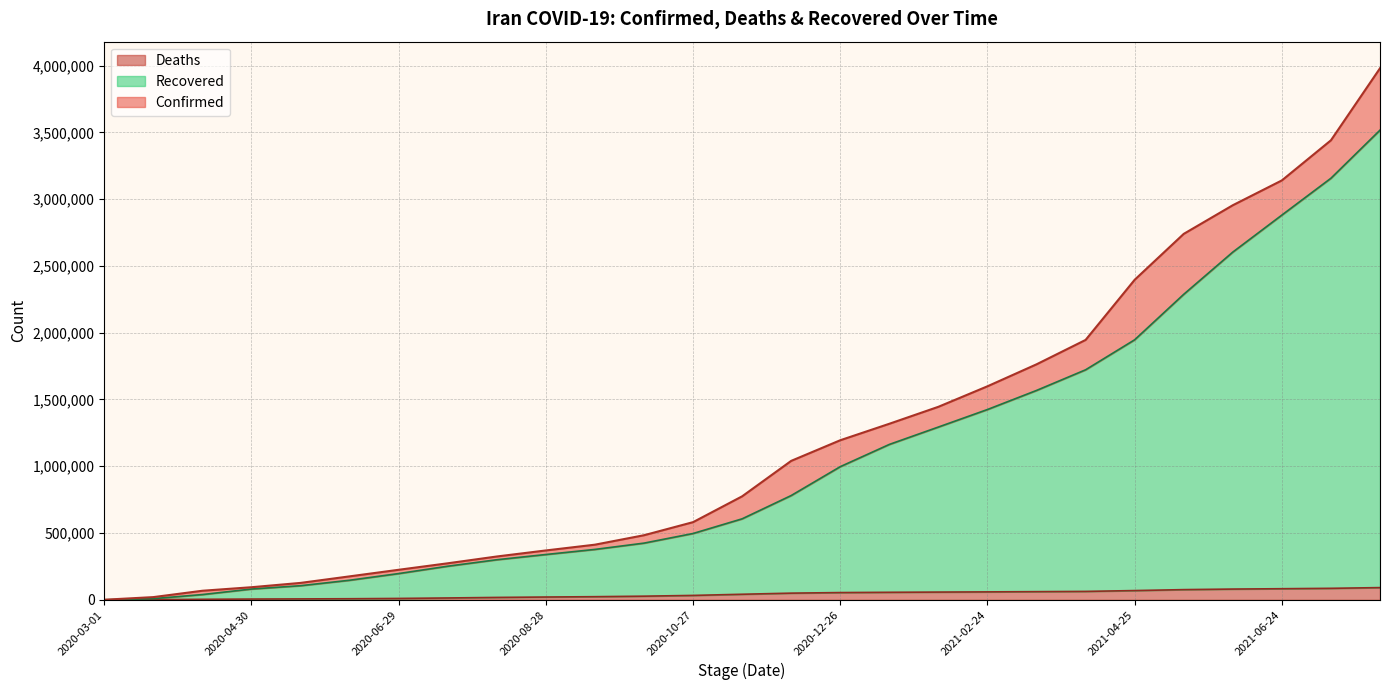

What is the total value across all series at 2020-12-06?

1871965